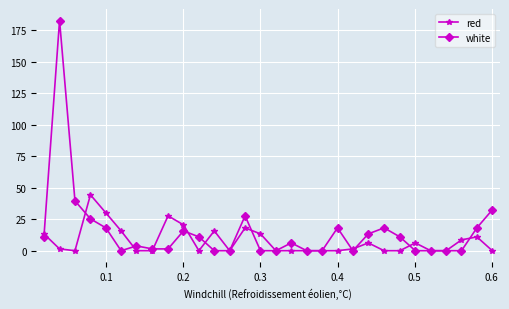

True or false: white has more than 1 points higher than both neighbors.

True